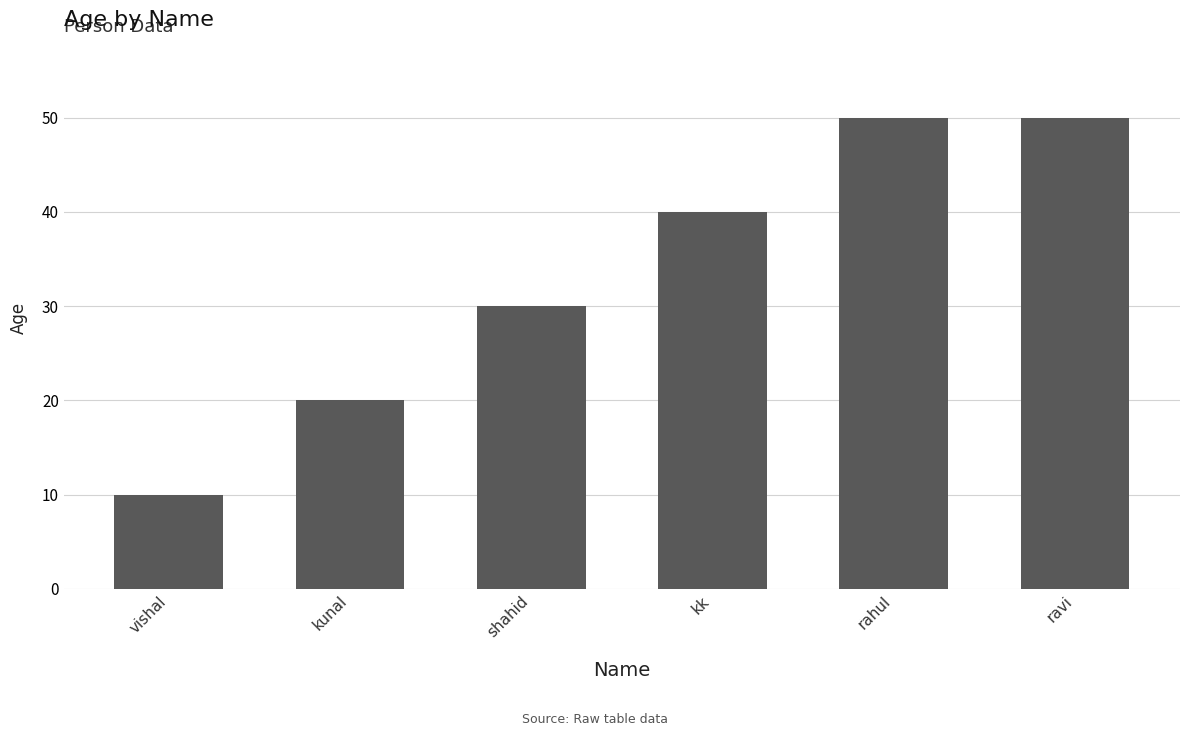

What is the sum of the values at rahul and ravi?

100